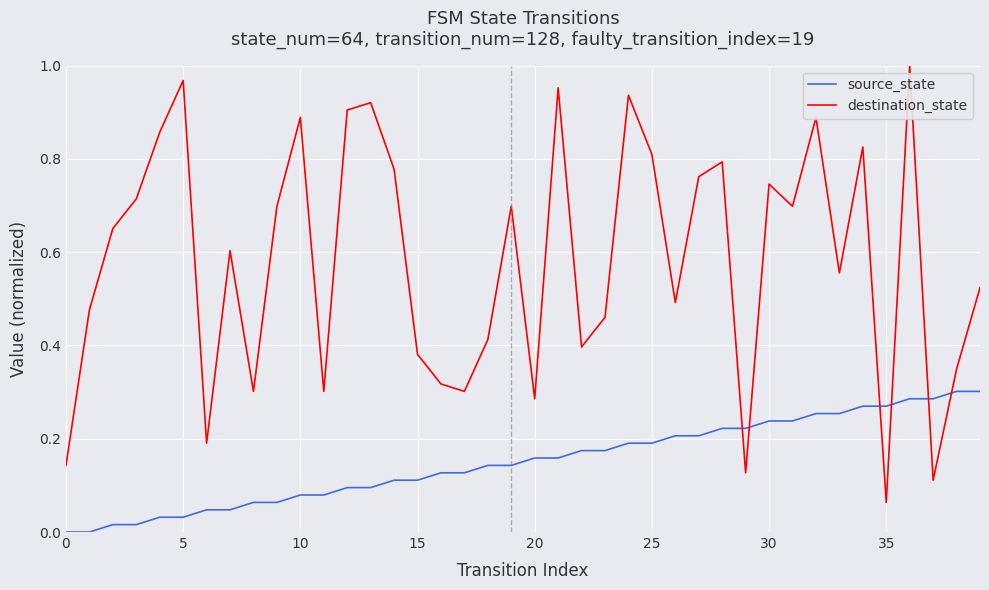

Rank the series by their average value, from lowest to highest.

source_state, destination_state